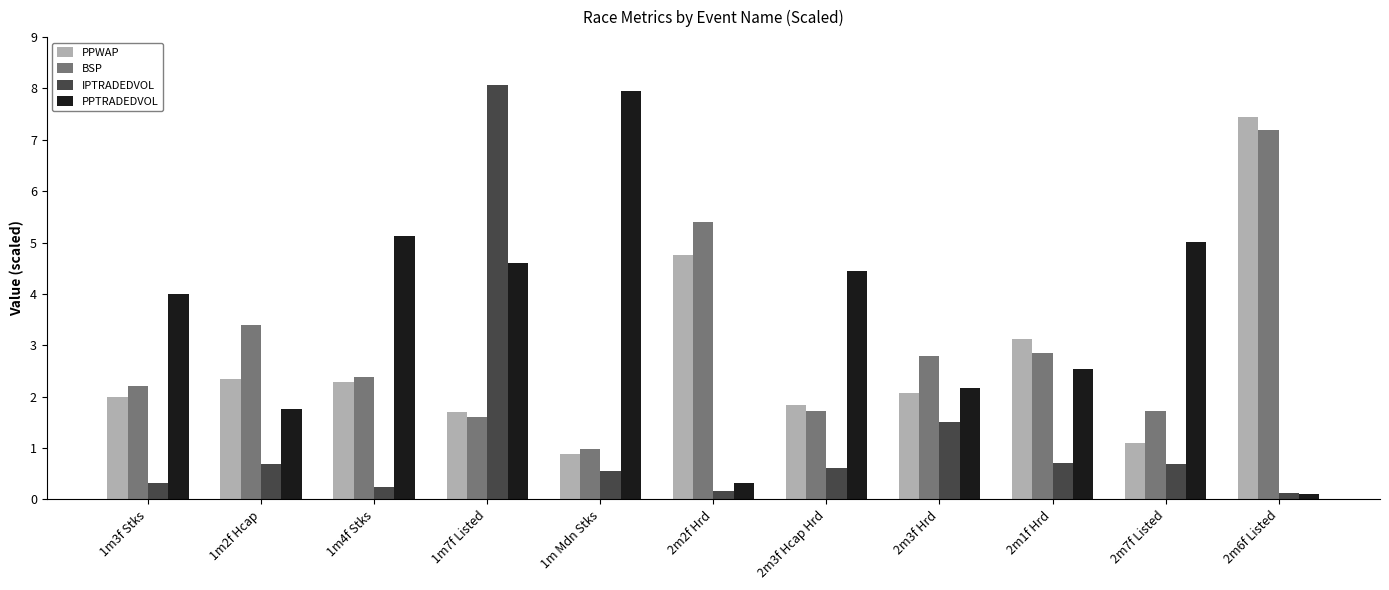

Reading left to right, transcribe all the data shown in this chart.

PPWAP: 1m3f Stks=2.0	1m2f Hcap=2.3	1m4f Stks=2.3	1m7f Listed=1.7	1m Mdn Stks=0.9	2m2f Hrd=4.7	2m3f Hcap Hrd=1.8	2m3f Hrd=2.1	2m1f Hrd=3.1	2m7f Listed=1.1	2m6f Listed=7.4
BSP: 1m3f Stks=2.2	1m2f Hcap=3.4	1m4f Stks=2.4	1m7f Listed=1.6	1m Mdn Stks=1.0	2m2f Hrd=5.4	2m3f Hcap Hrd=1.7	2m3f Hrd=2.8	2m1f Hrd=2.9	2m7f Listed=1.7	2m6f Listed=7.2
IPTRADEDVOL: 1m3f Stks=0.3	1m2f Hcap=0.7	1m4f Stks=0.2	1m7f Listed=8.1	1m Mdn Stks=0.6	2m2f Hrd=0.2	2m3f Hcap Hrd=0.6	2m3f Hrd=1.5	2m1f Hrd=0.7	2m7f Listed=0.7	2m6f Listed=0.1
PPTRADEDVOL: 1m3f Stks=4.0	1m2f Hcap=1.8	1m4f Stks=5.1	1m7f Listed=4.6	1m Mdn Stks=7.9	2m2f Hrd=0.3	2m3f Hcap Hrd=4.5	2m3f Hrd=2.2	2m1f Hrd=2.5	2m7f Listed=5.0	2m6f Listed=0.1